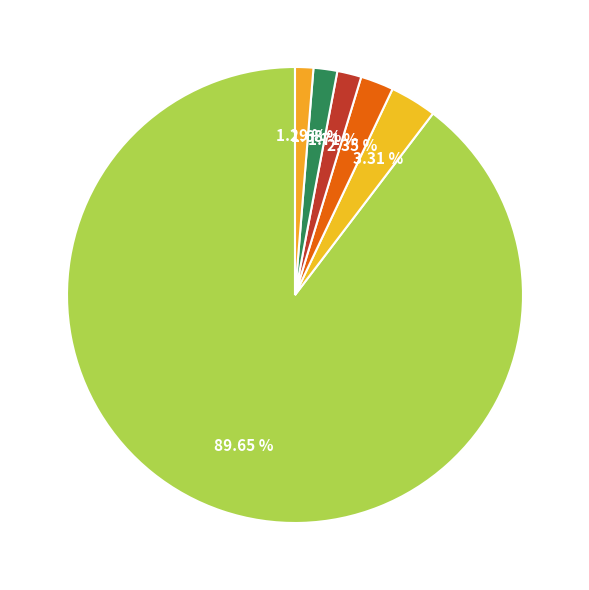

How many slices are in this pie chart?

6